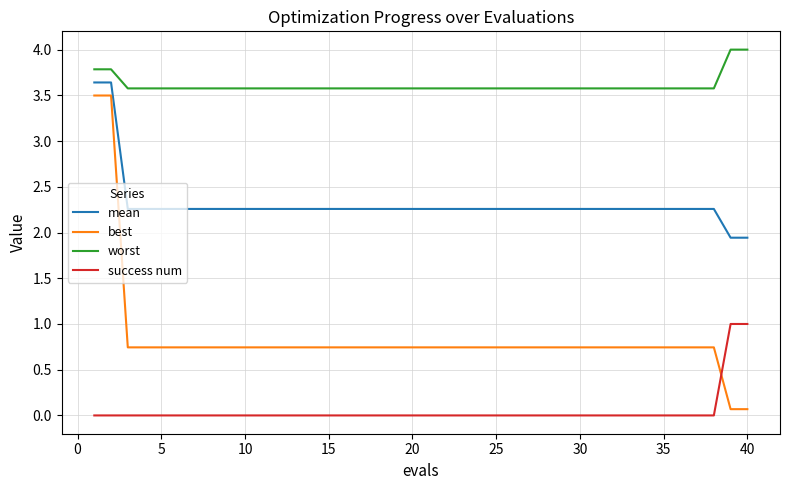

List the series in order of their overall mean, highest first.

worst, mean, best, success num